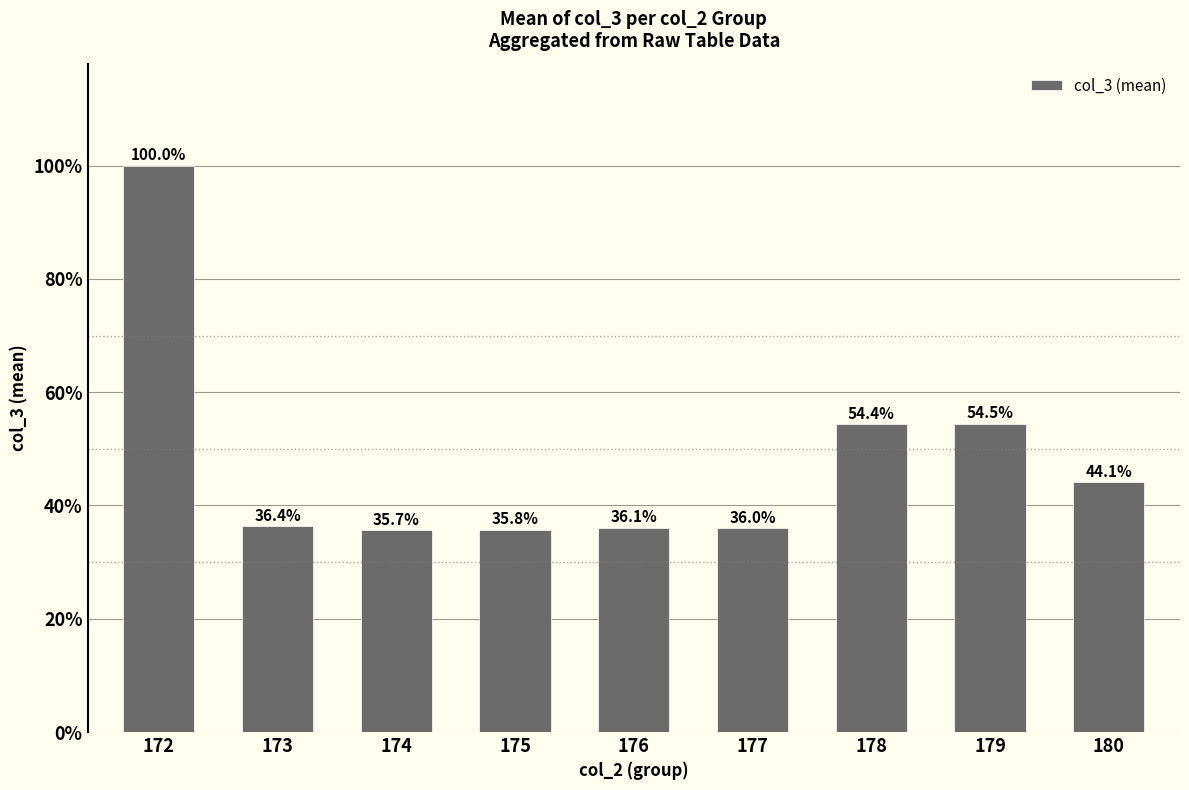

The chart shows a value of 246.0 at 174. True or false?

False